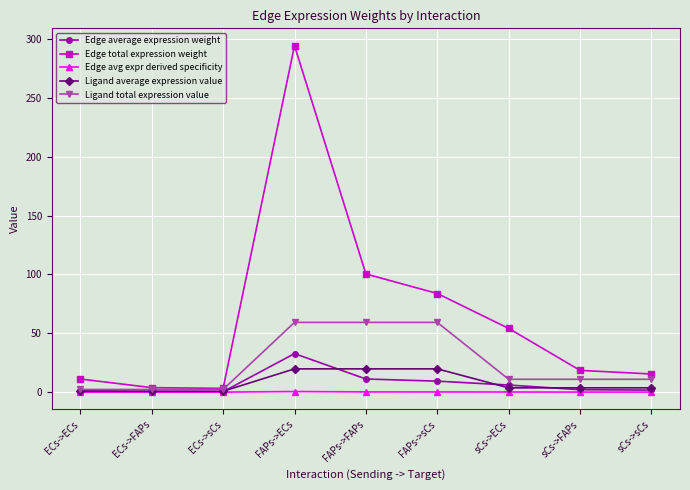

At how many categories does at least one series exceed 78?

3